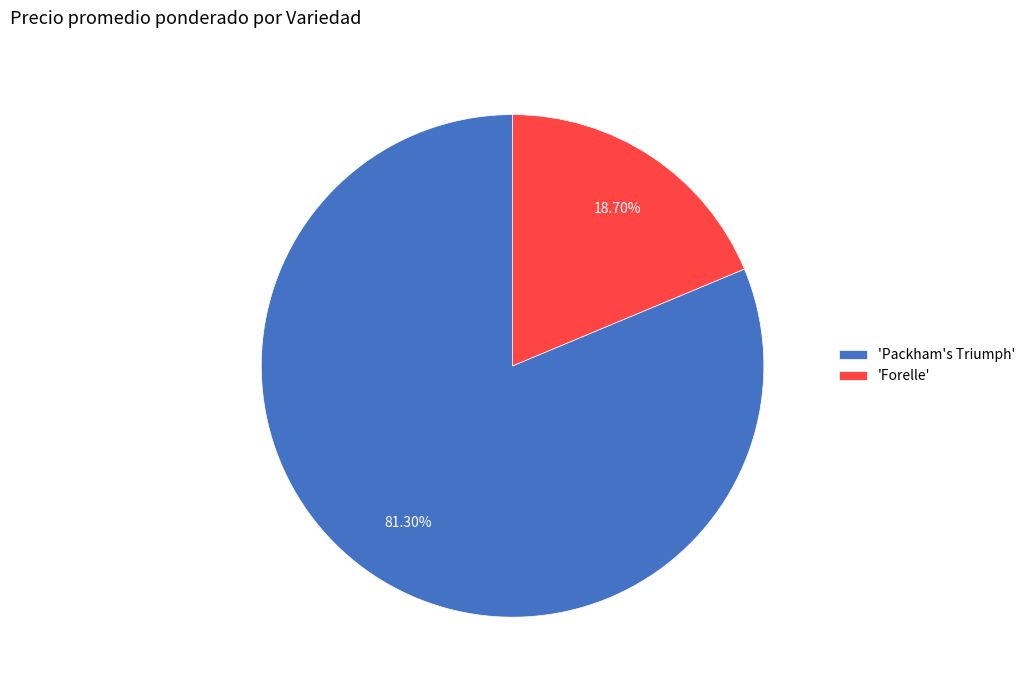

What is the majority slice?

'Packham's Triumph'